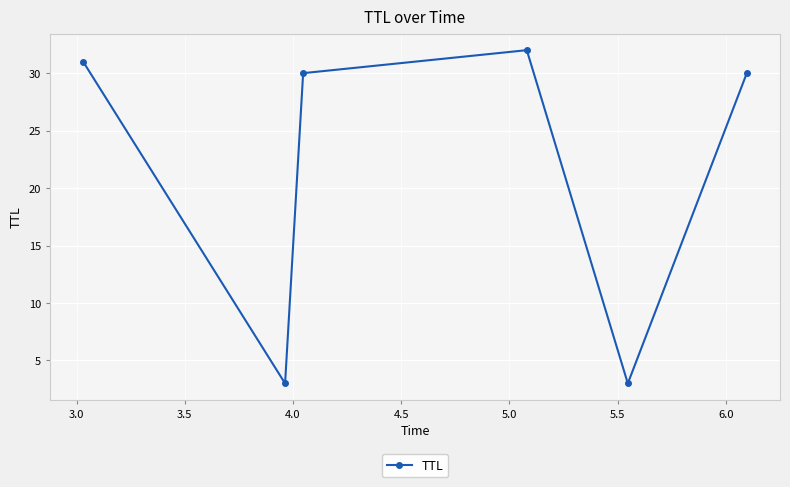

What is the difference between the maximum and minimum values?

29